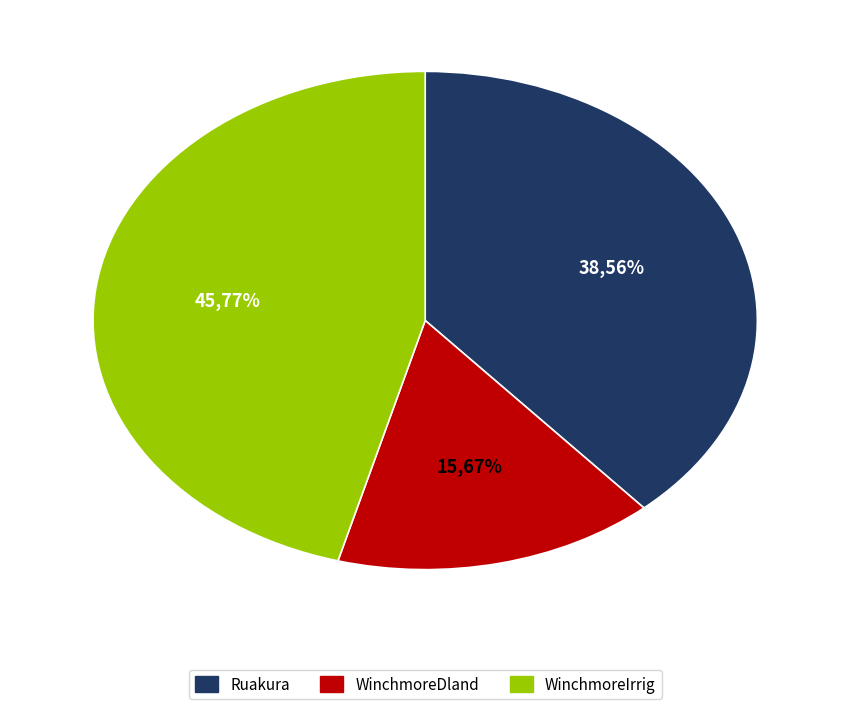

What is the change in value from Ruakura to WinchmoreDland?

-942.9